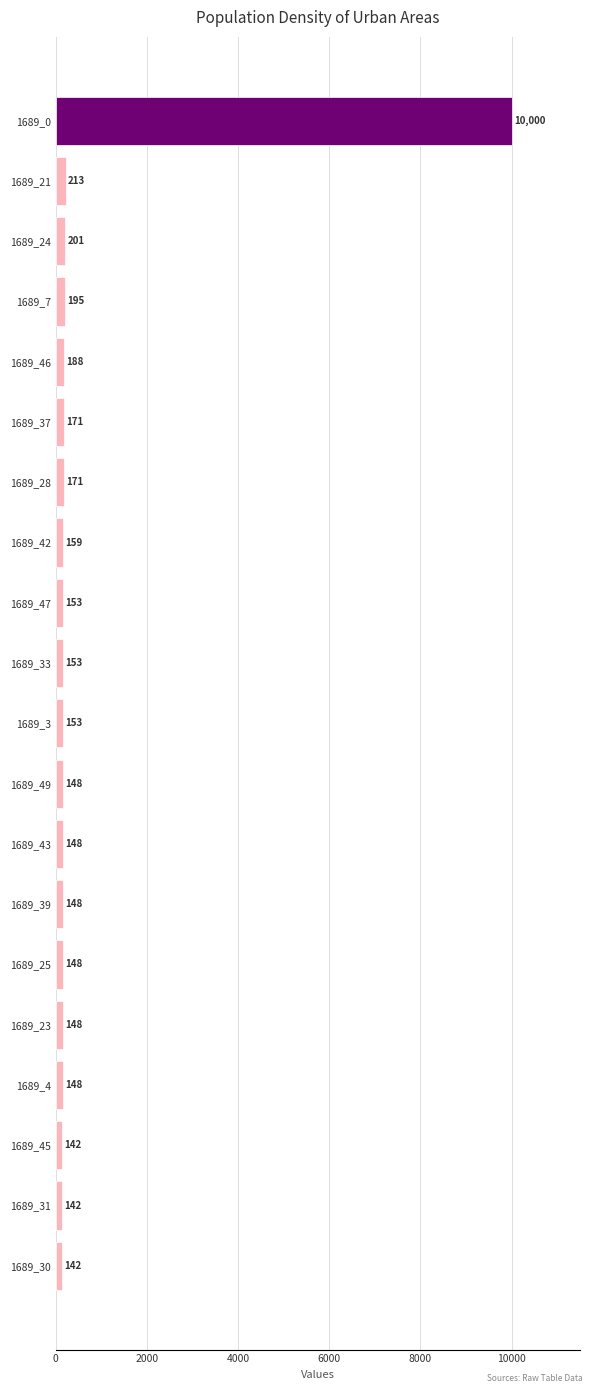

Is it true that the value at 1689_25 is 148?

True